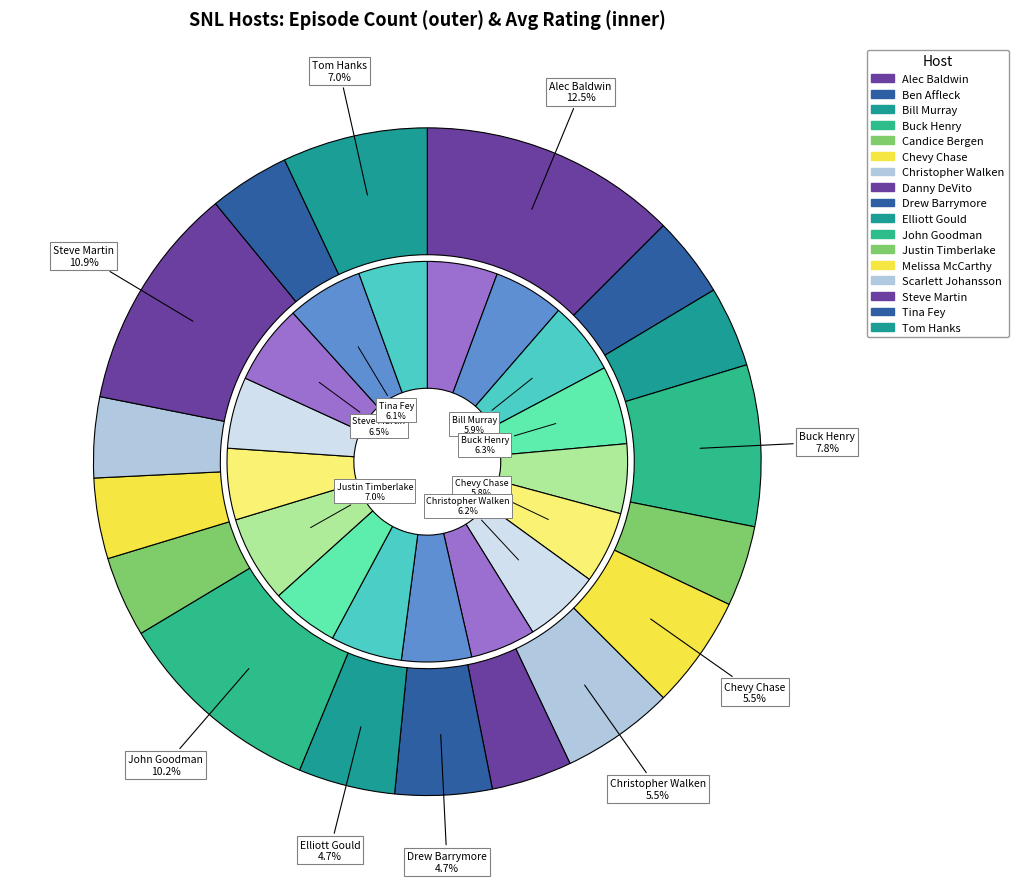

Approximately how many times larger is the value at John Goodman compared to Melissa McCarthy?

2.6